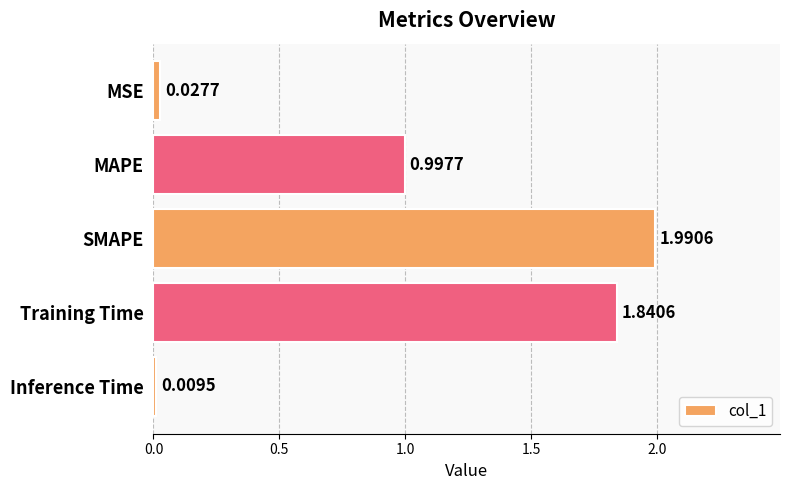

Rank the categories by value from highest to lowest.

SMAPE, Training Time, MAPE, MSE, Inference Time